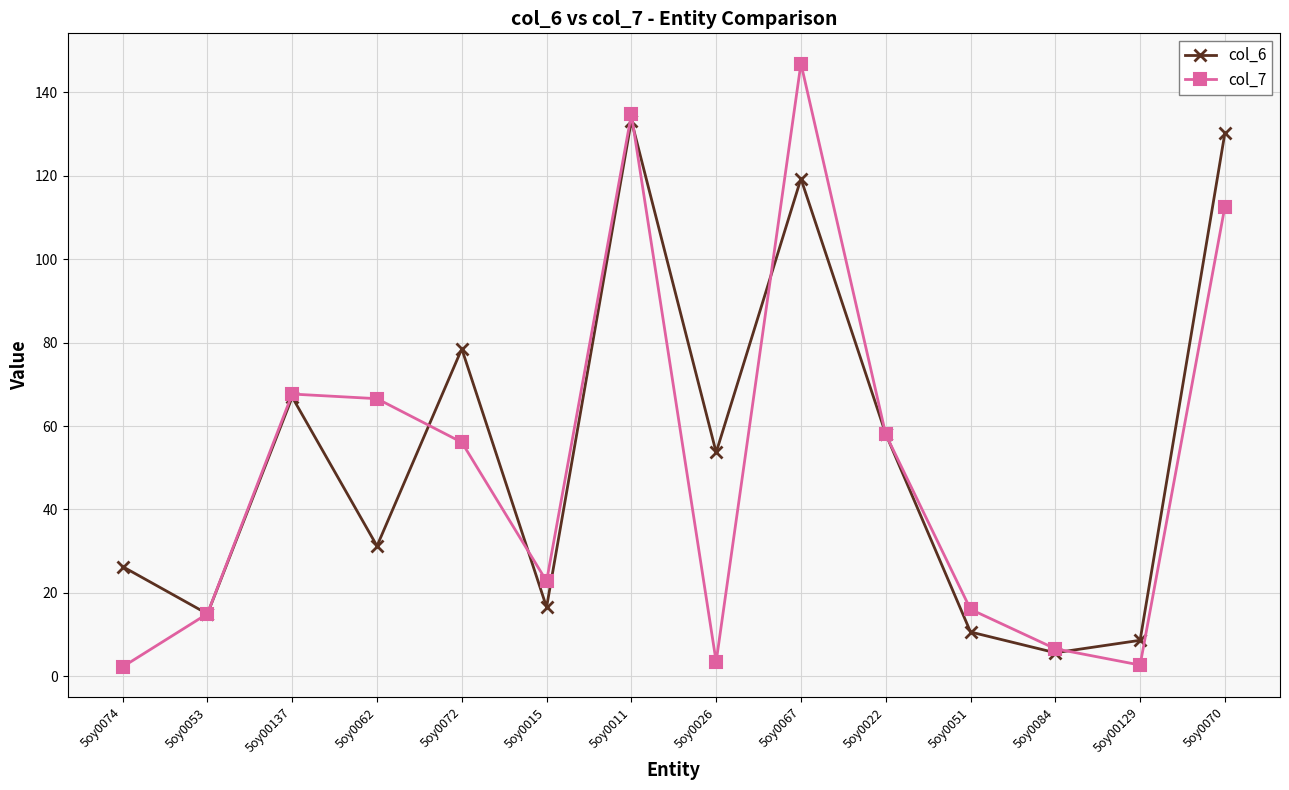

What is the maximum value for col_7?

146.9